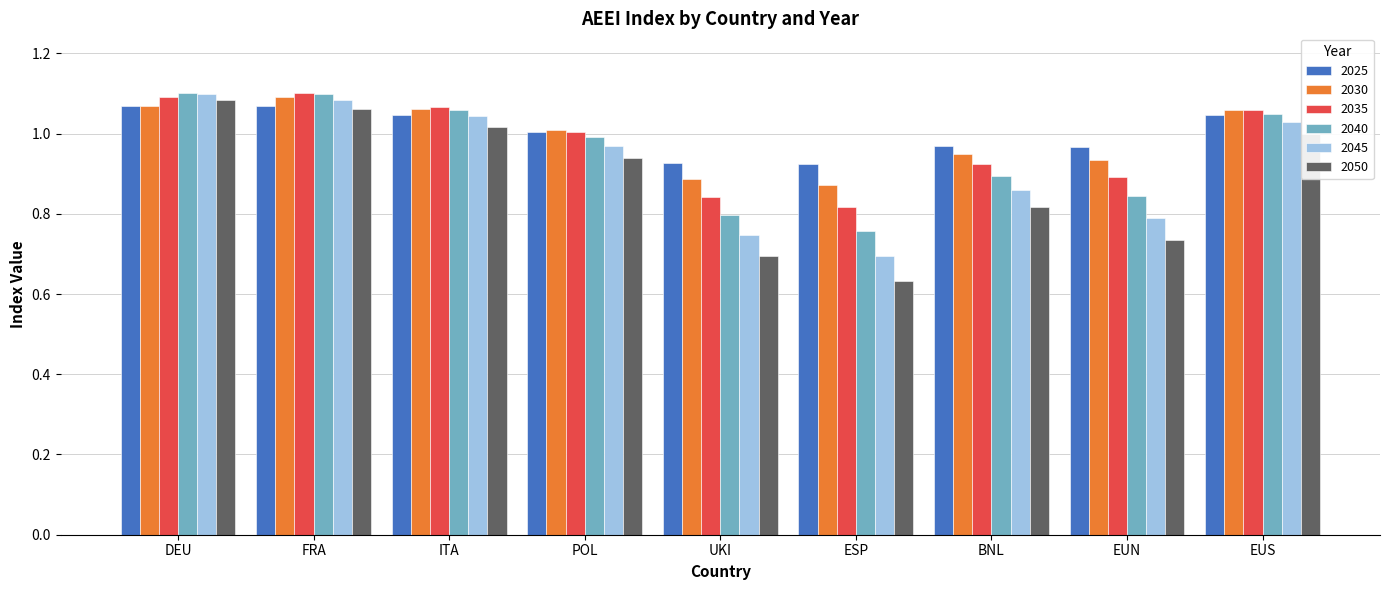

Is it true that 2050 equals 1.3 at EUN?

False